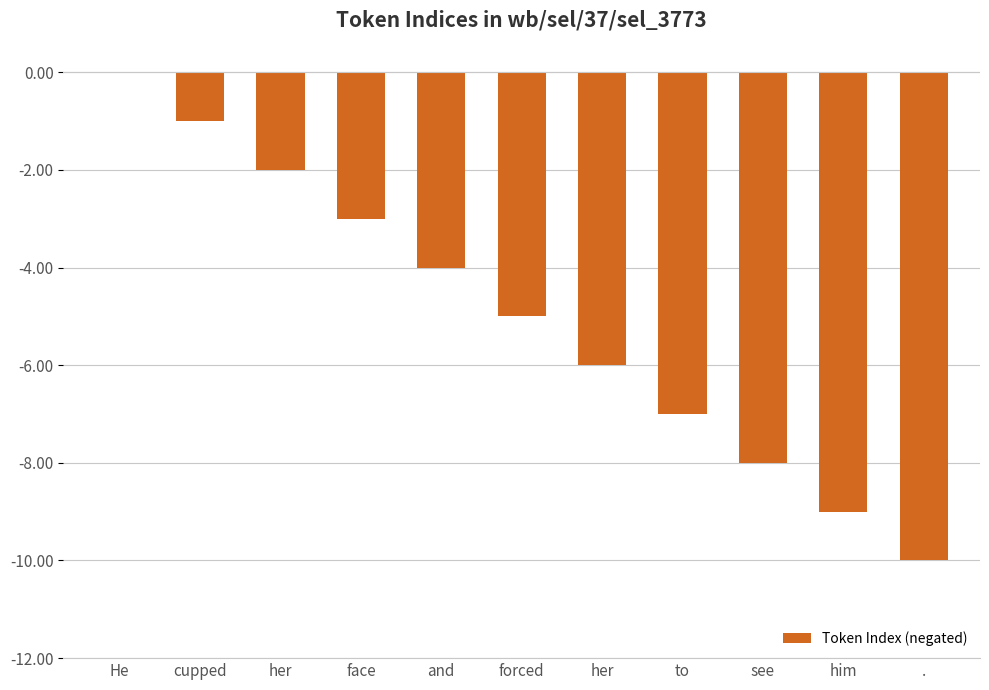

Rank the categories by value from lowest to highest.

., him, see, to, her, forced, and, face, her, cupped, He